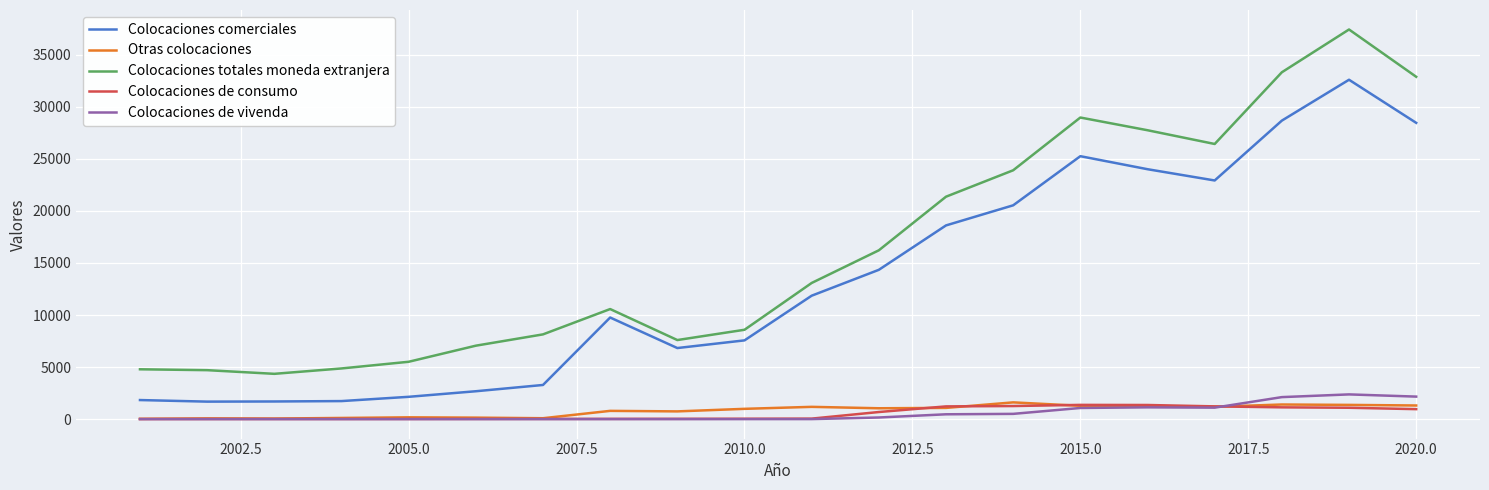

True or false: Colocaciones comerciales and Colocaciones de consumo intersect in this chart.

False